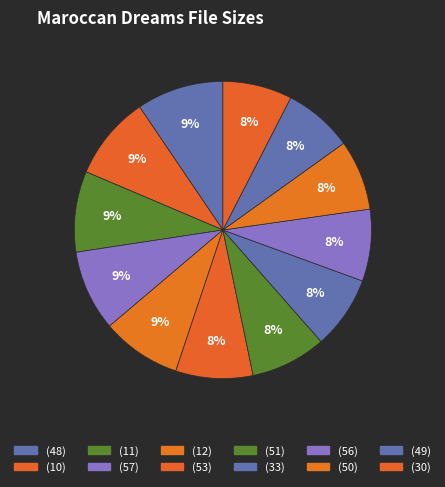

To the nearest percent, what percentage of the pie is (33)?

8%